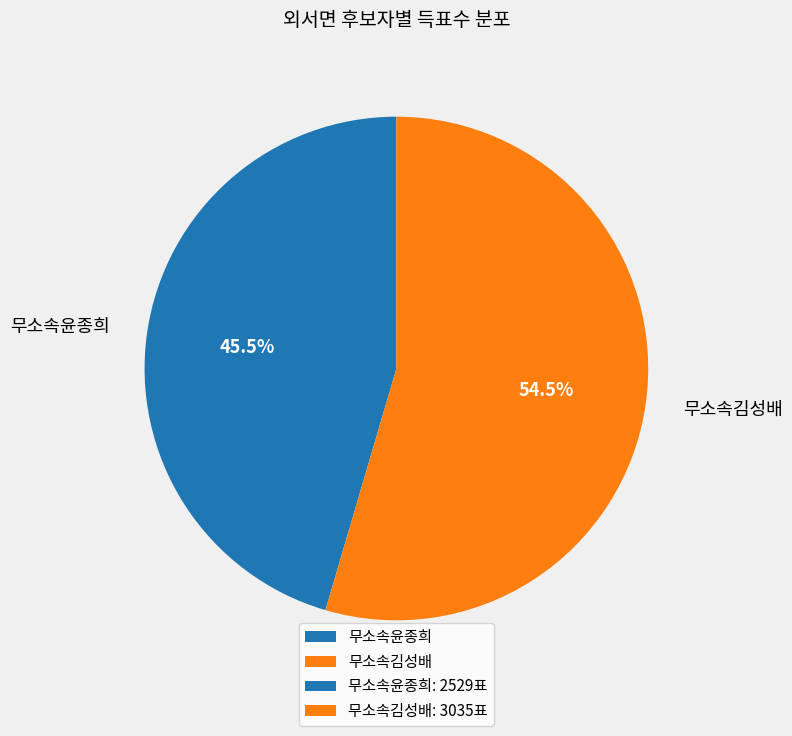

Rank the categories by value from highest to lowest.

무소속김성배, 무소속윤종희